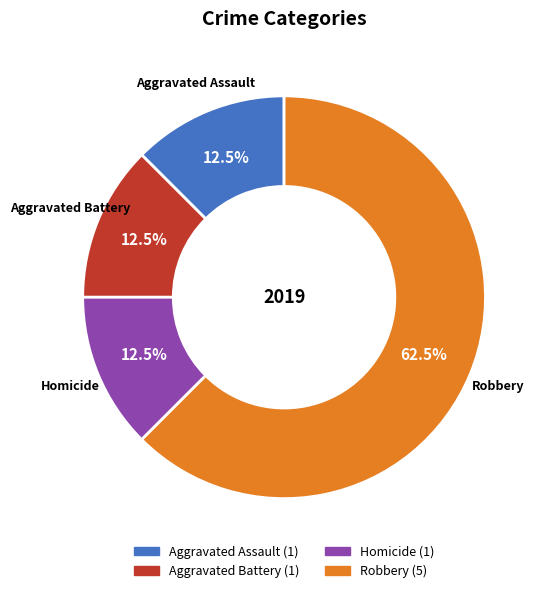

Is there a majority slice in this chart?

Yes